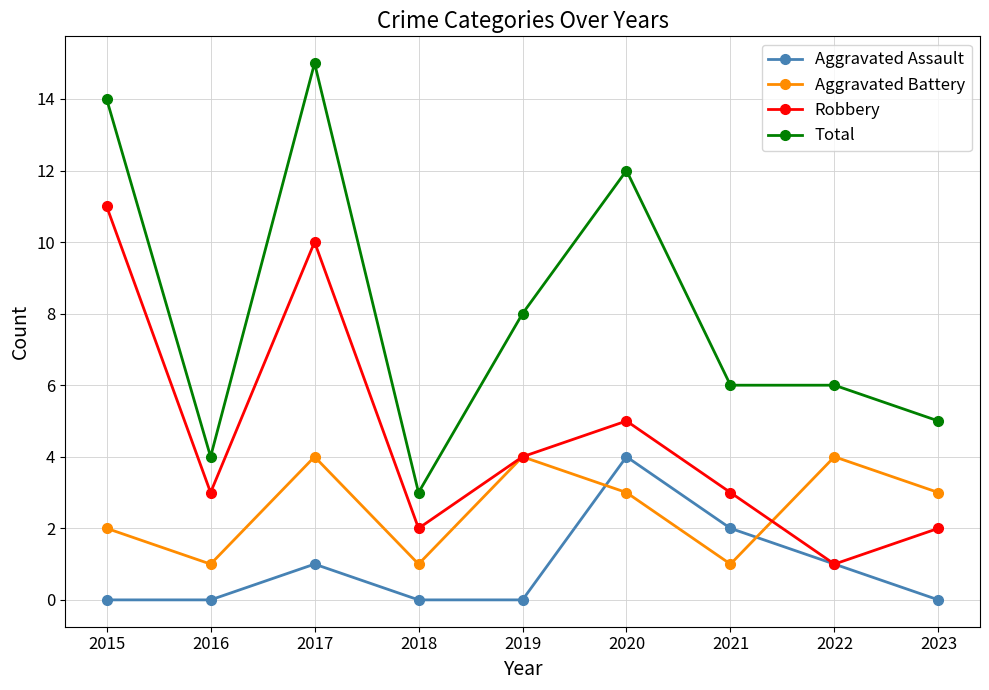

Which category has the lowest value in the Robbery series?

2022